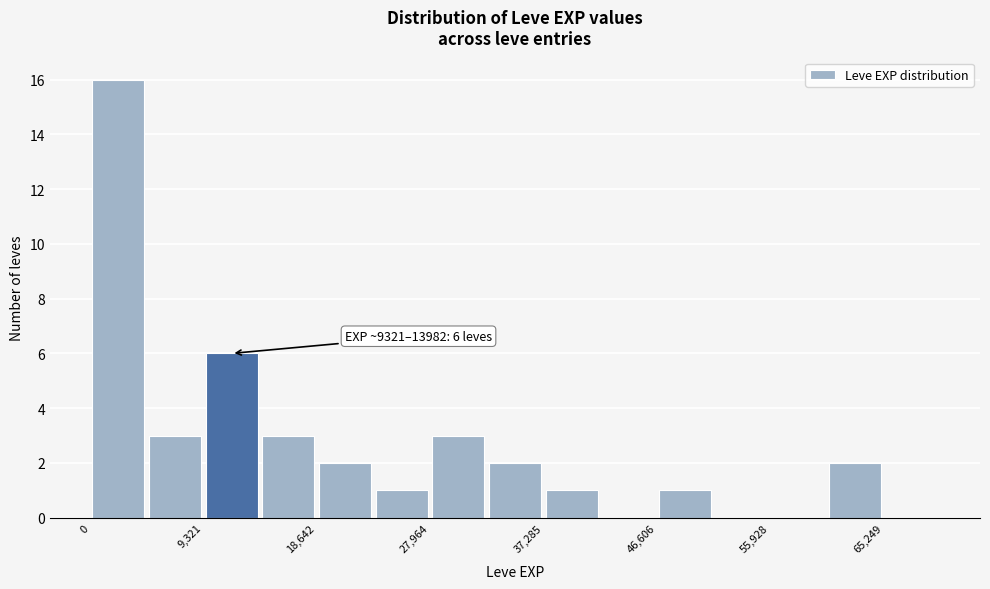

Over which range of the x-axis is the bar tallest?

0 to 5000